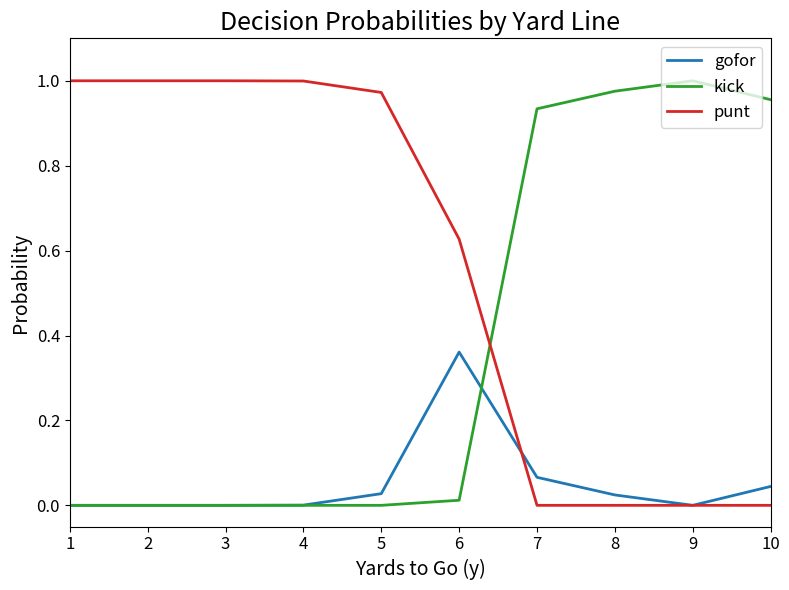

Rank the series by their average value, from highest to lowest.

punt, kick, gofor